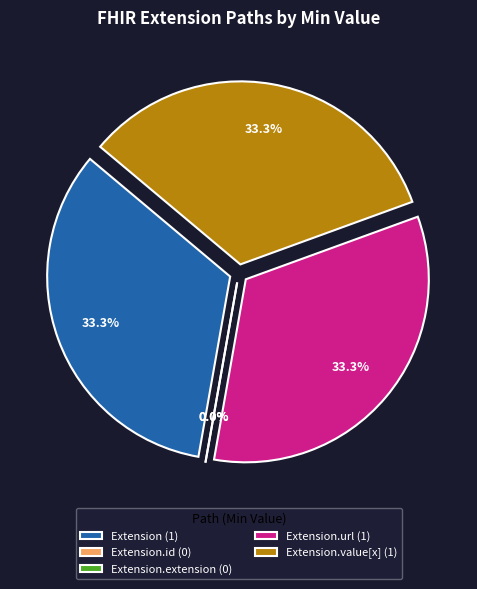

How many slices are in this pie chart?

5